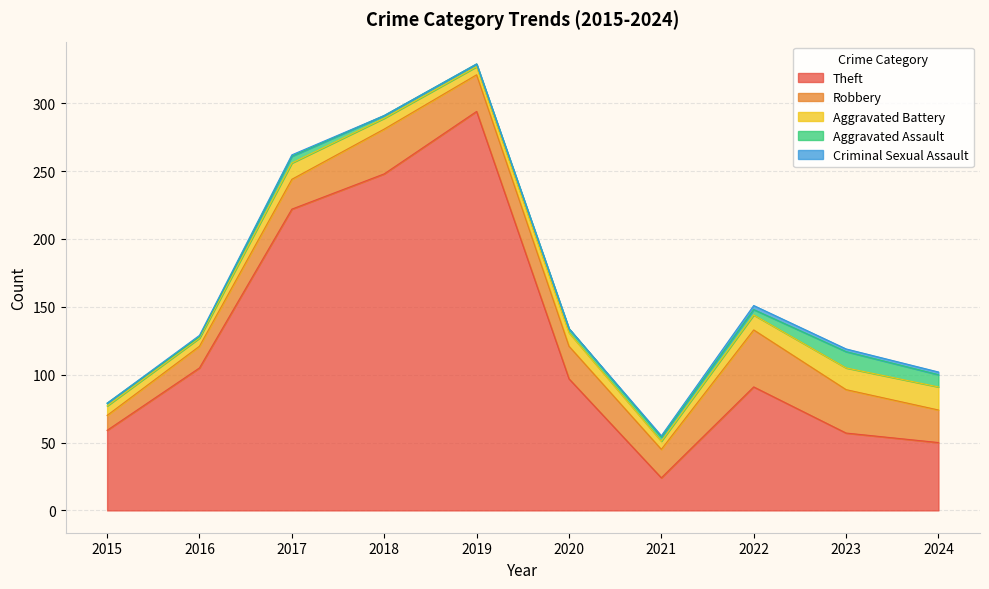

At which category does Robbery reach its first local peak?

2018